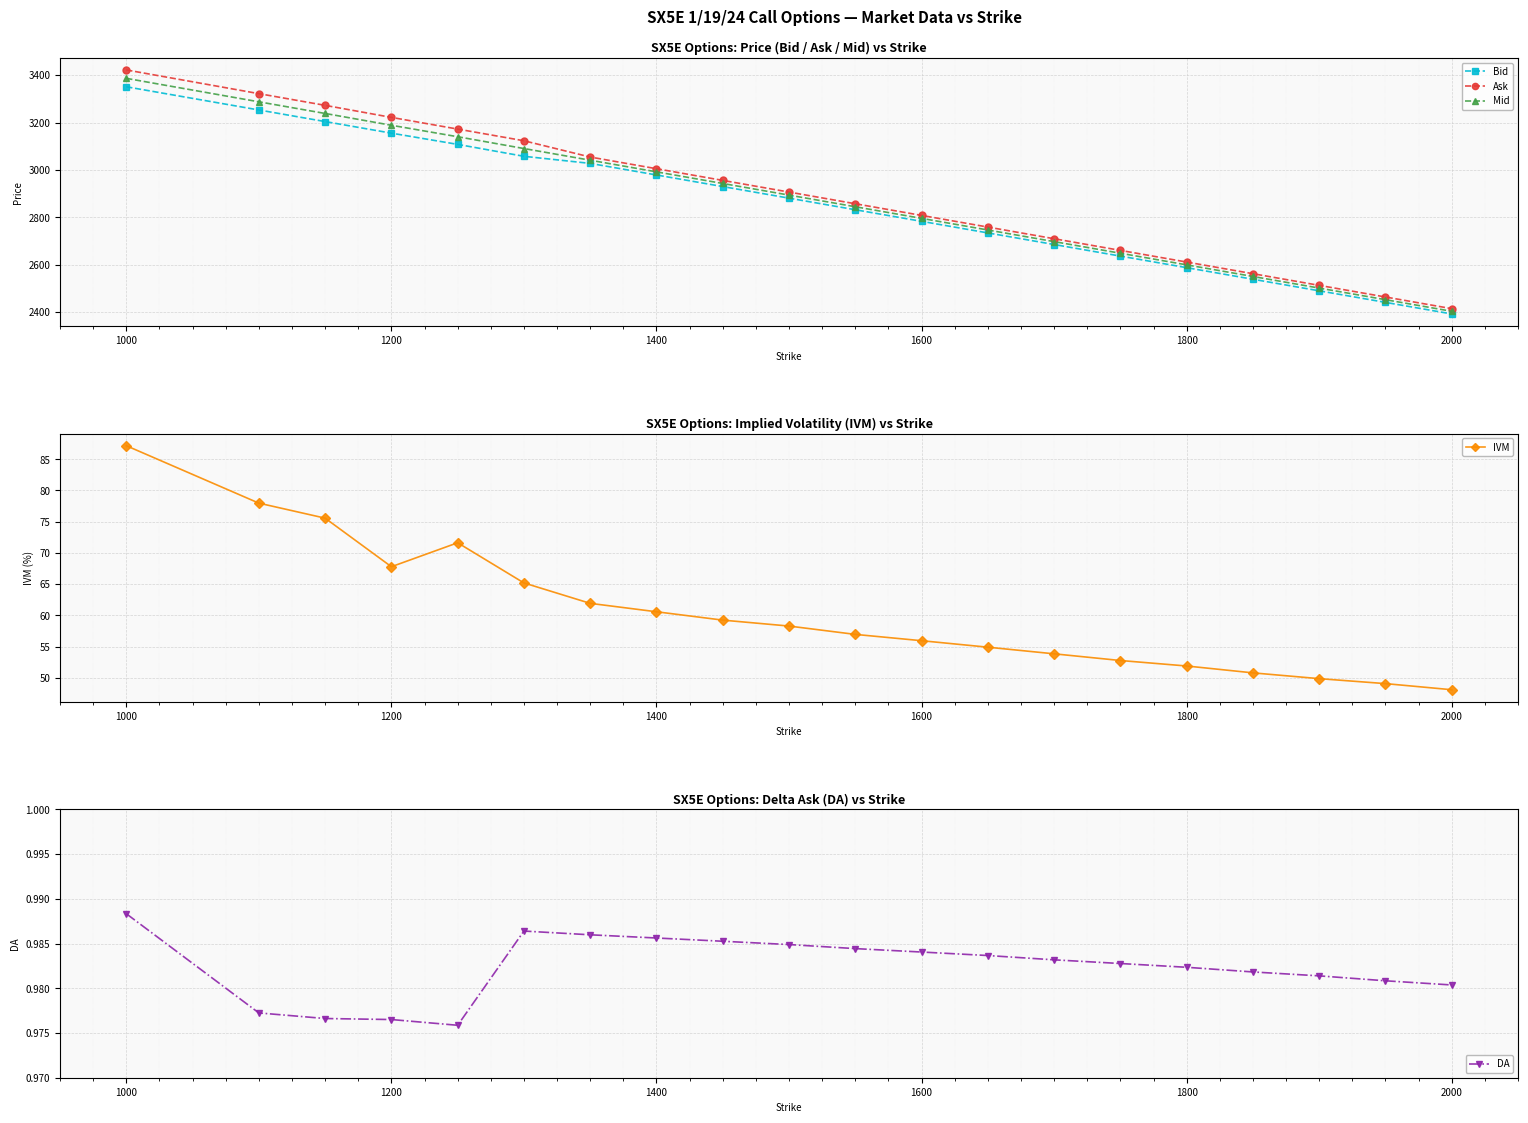

True or false: Ask has more than 0 points higher than both neighbors.

False